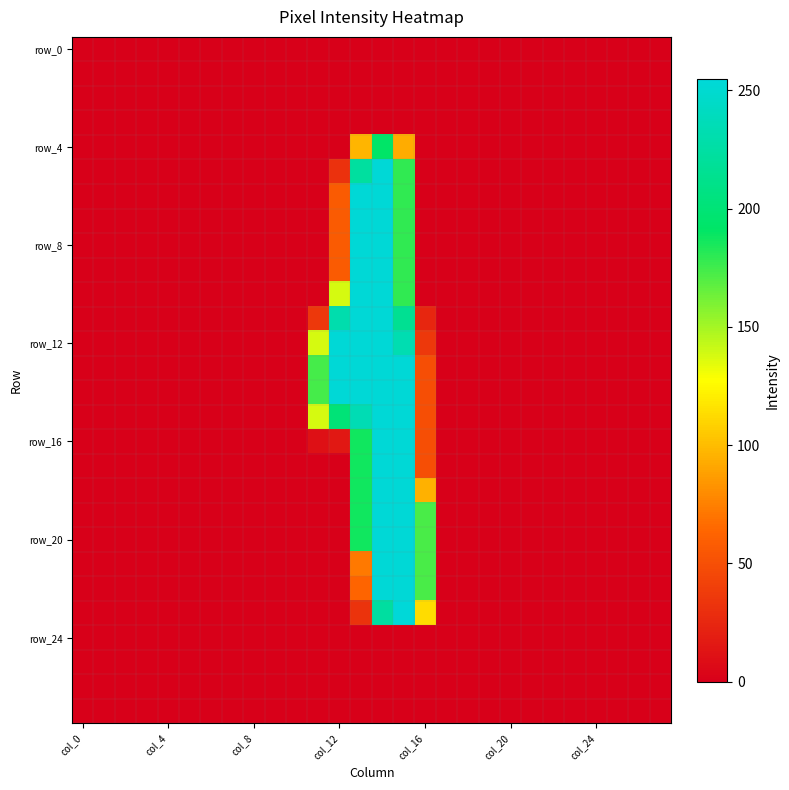

Which label corresponds to the largest value in the chart?

15